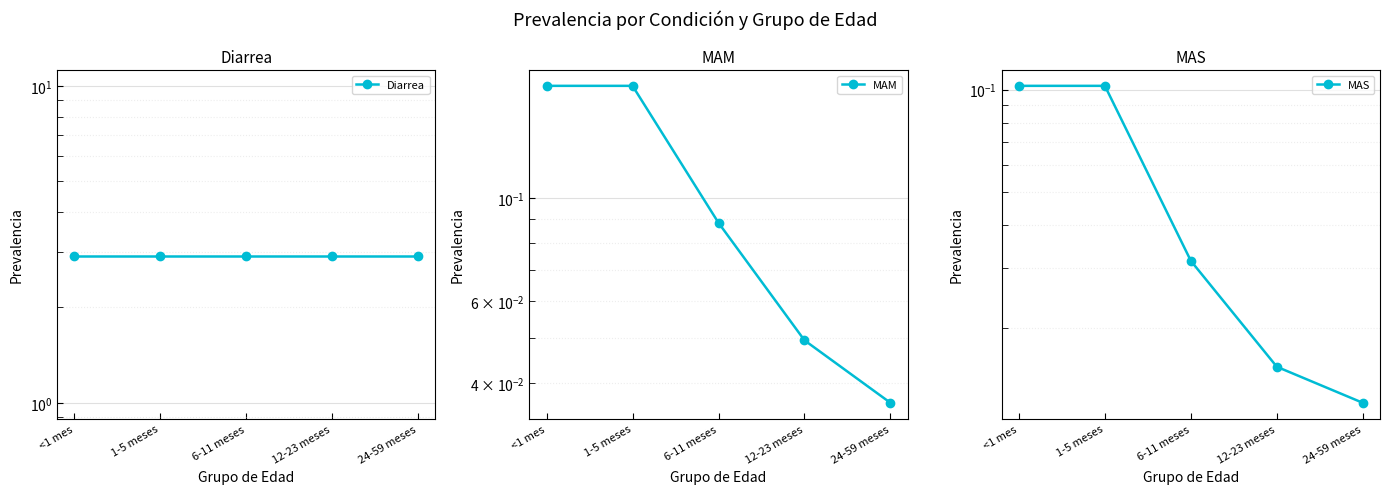

The value of MAM at 12-23 meses is 0.0. True or false?

False